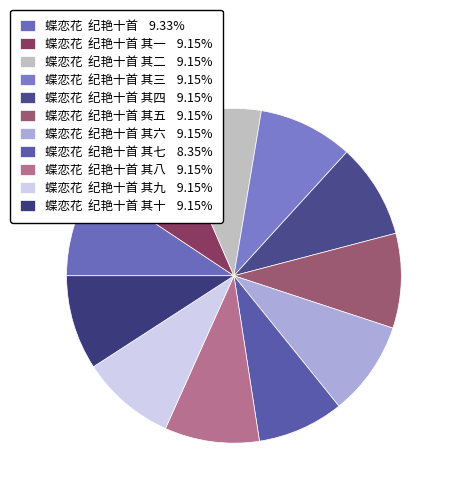

How many segments does this pie chart have?

11